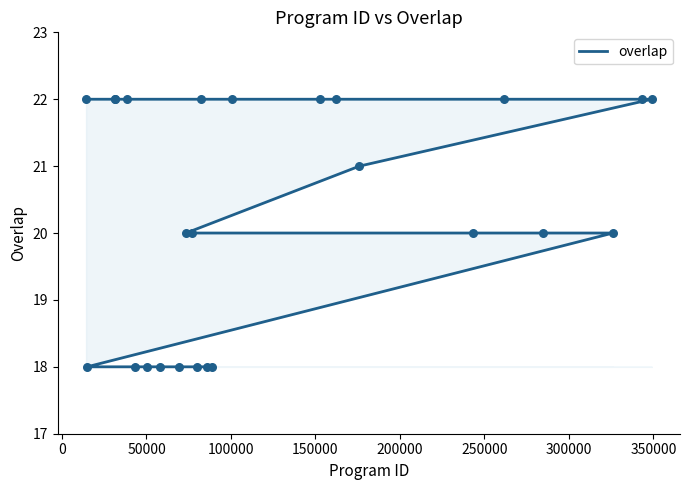

Between 250000 and 50000, which is larger?

250000